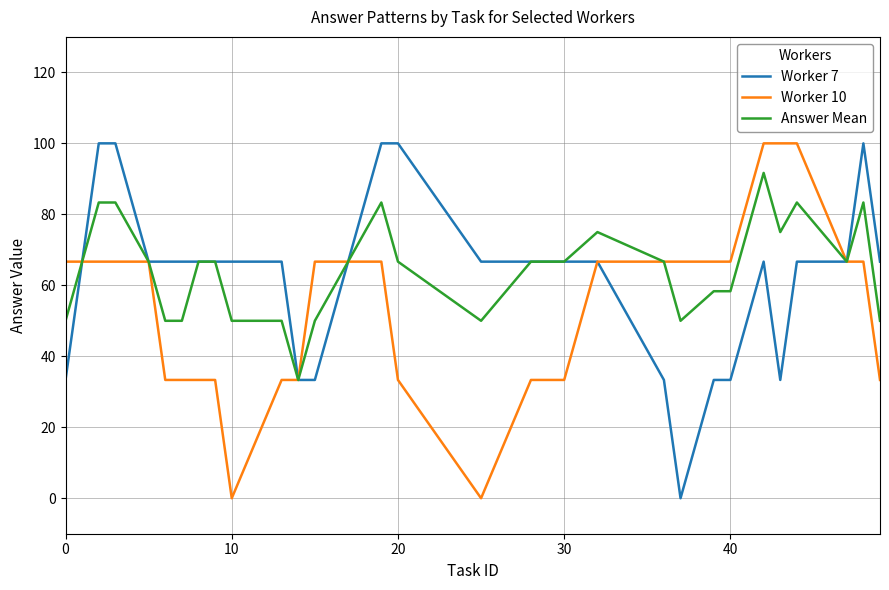

Which series has the largest total across all categories?

Answer Mean